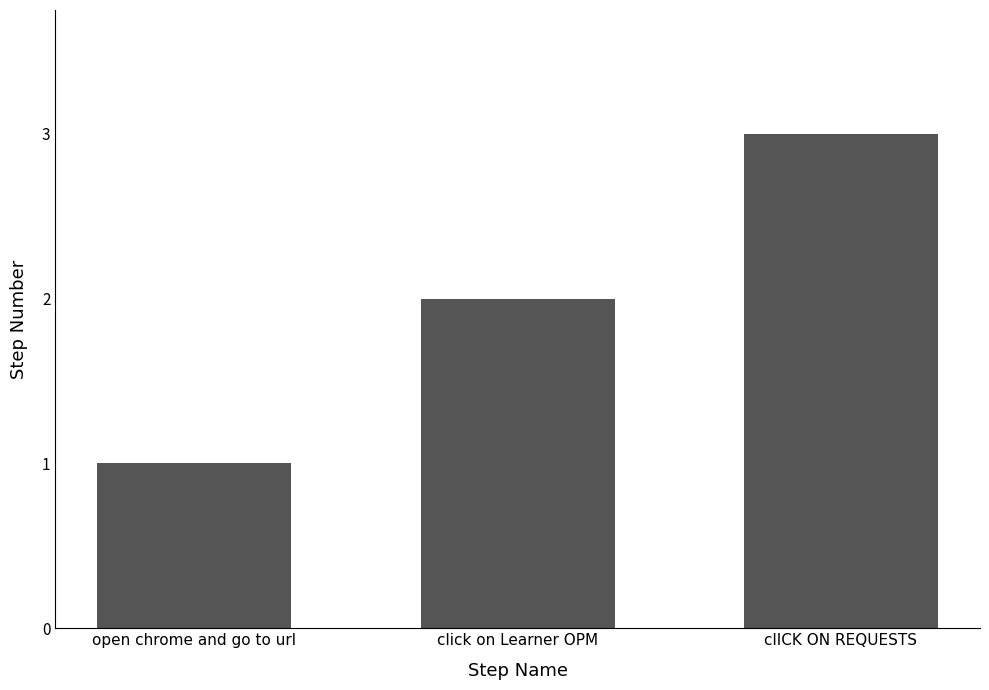

What is the sum of the values at clICK ON REQUESTS and click on Learner OPM?

5